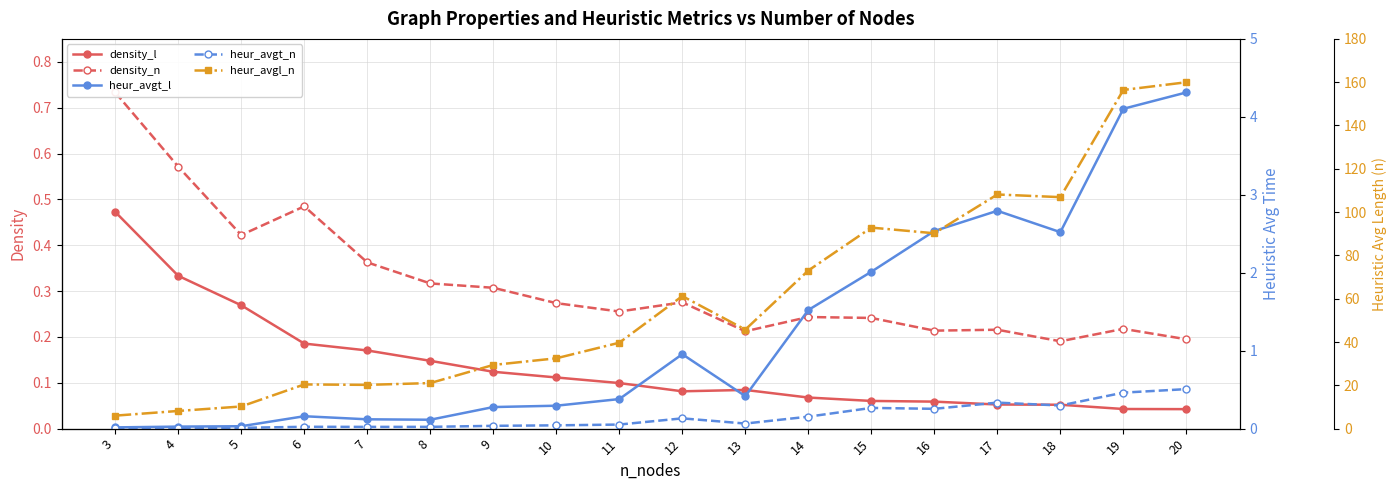

The value of heur_avgt_n at 19 is 0.5. True or false?

True